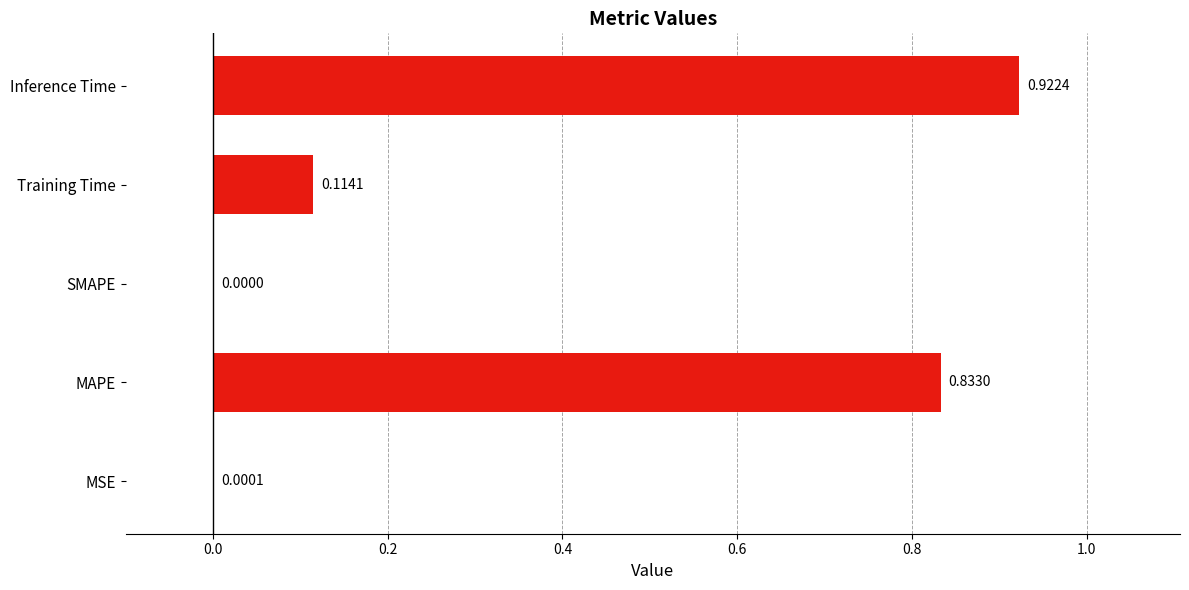

What is the sum of all values?

1.9